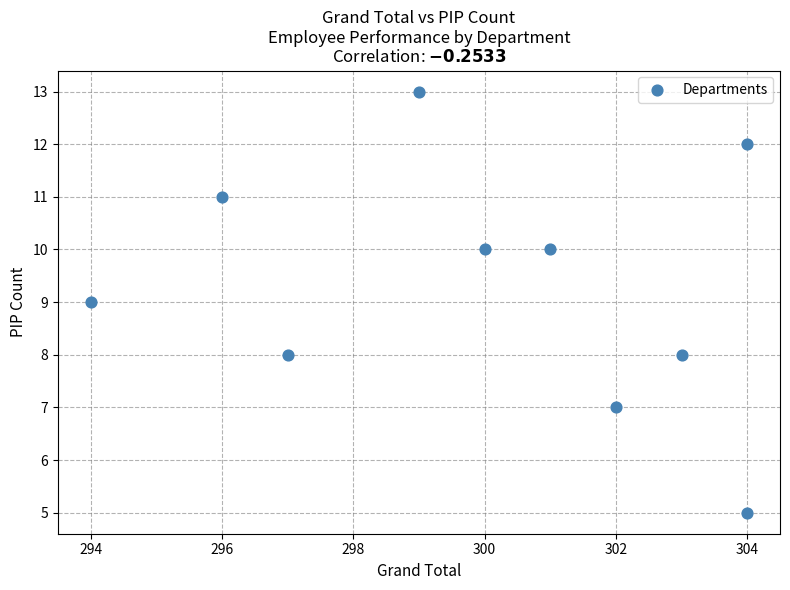

What is the range of Y values (max minus min)?

8